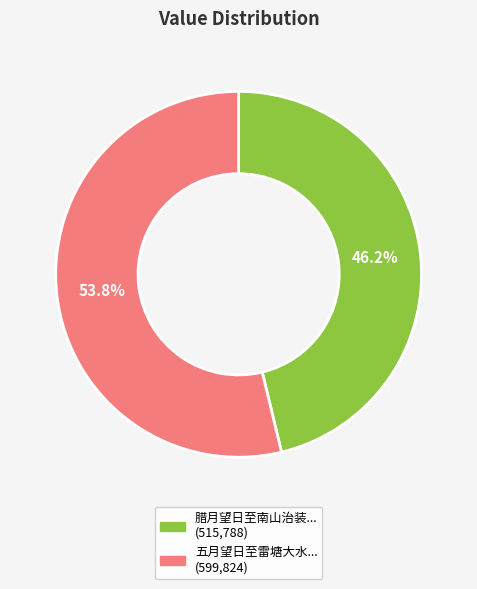

Is there any slice that represents more than half of the pie?

Yes